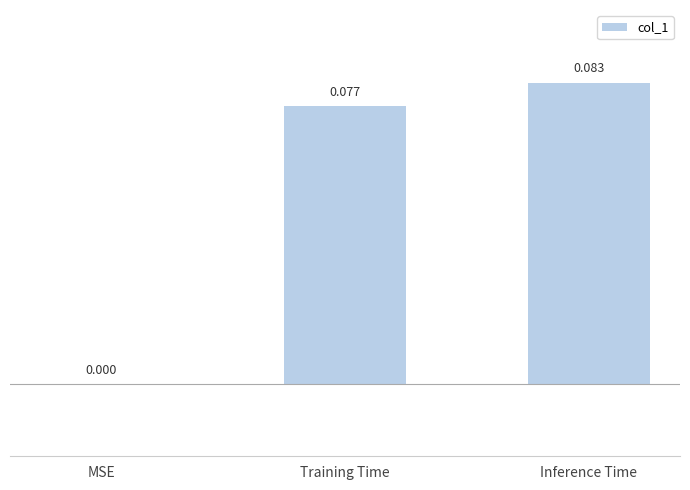

Where is the data nearest to the value 0?

MSE